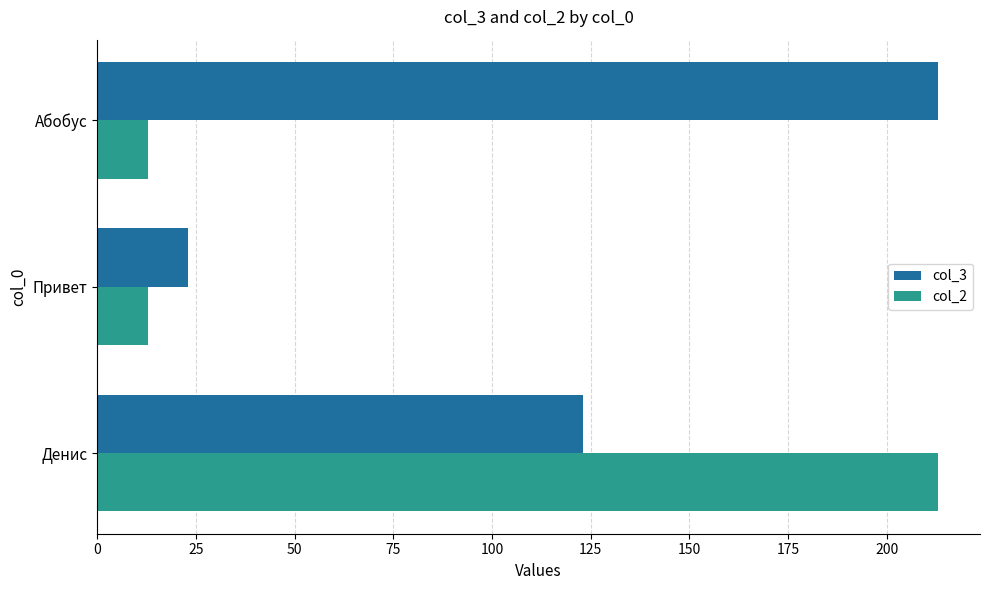

Which series has the largest total across all categories?

col_3